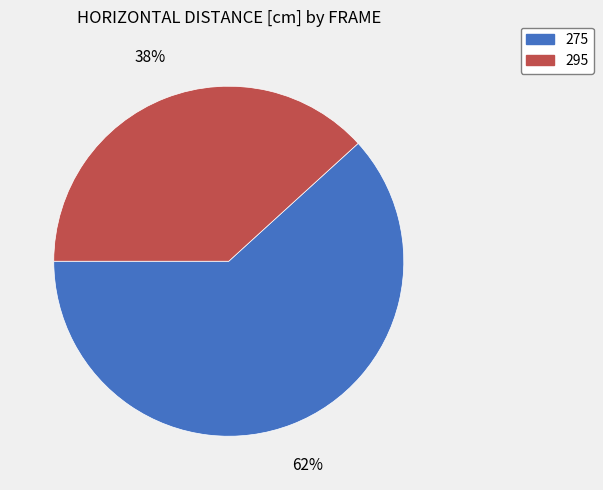

The 275 slice represents 51% of the pie. True or false?

False